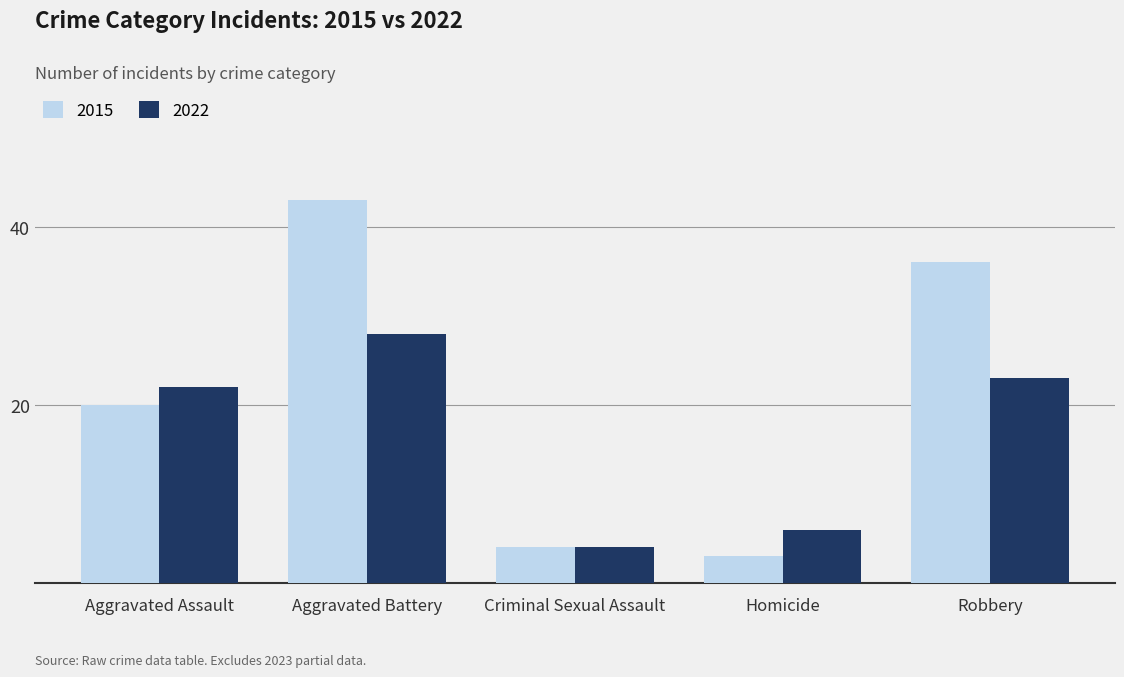

How many bars are there in total?

10